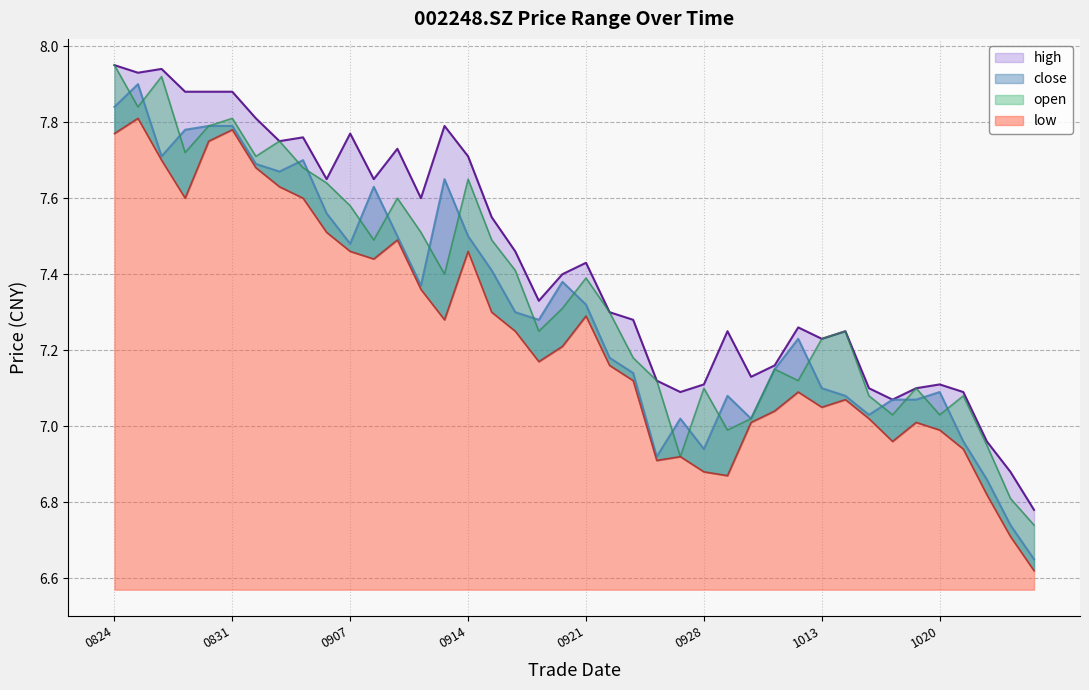

Is it true that close equals 4.3 at 20201014?

False